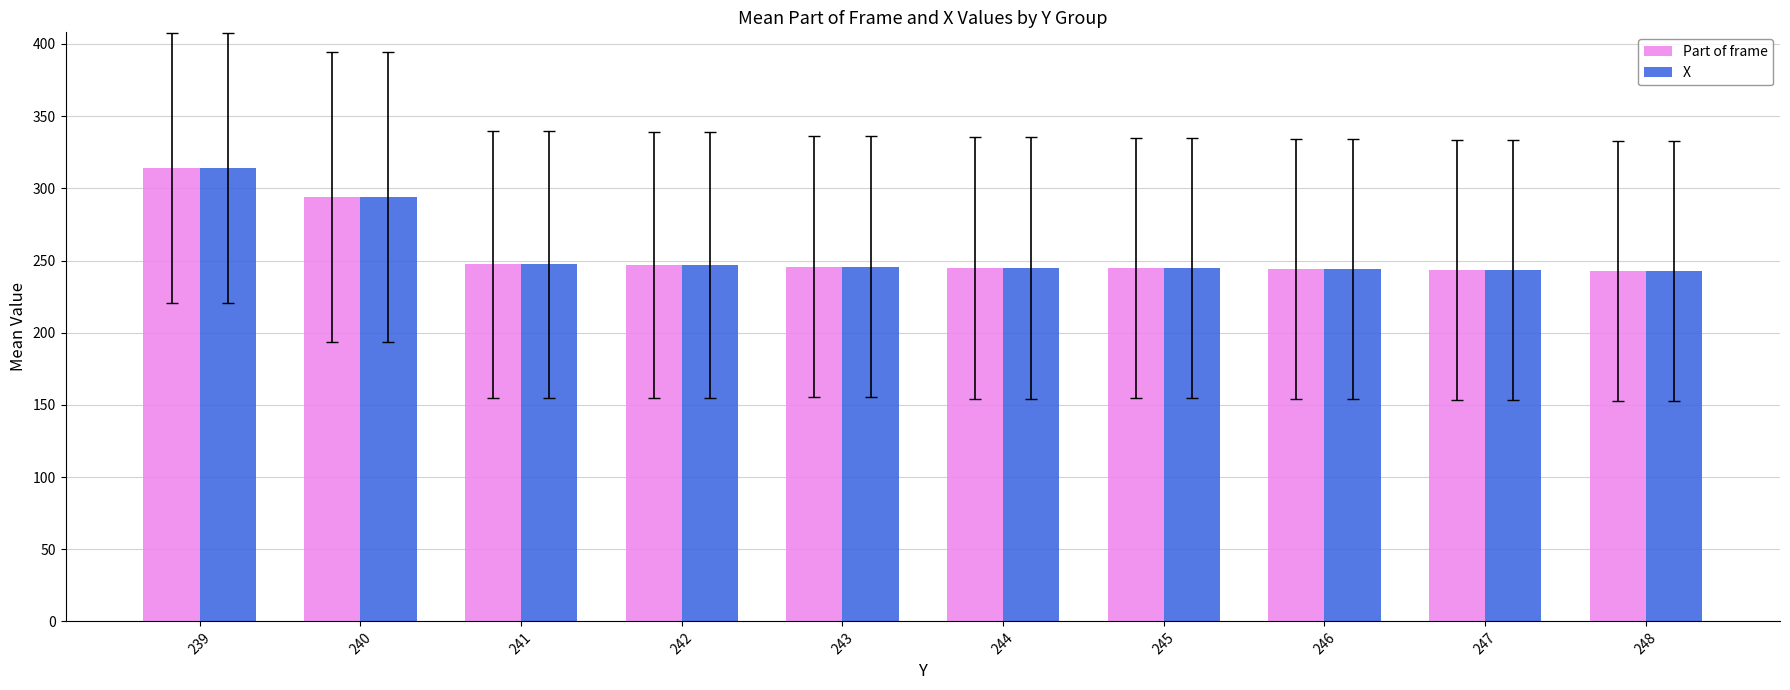

What is the greatest value displayed?

313.9